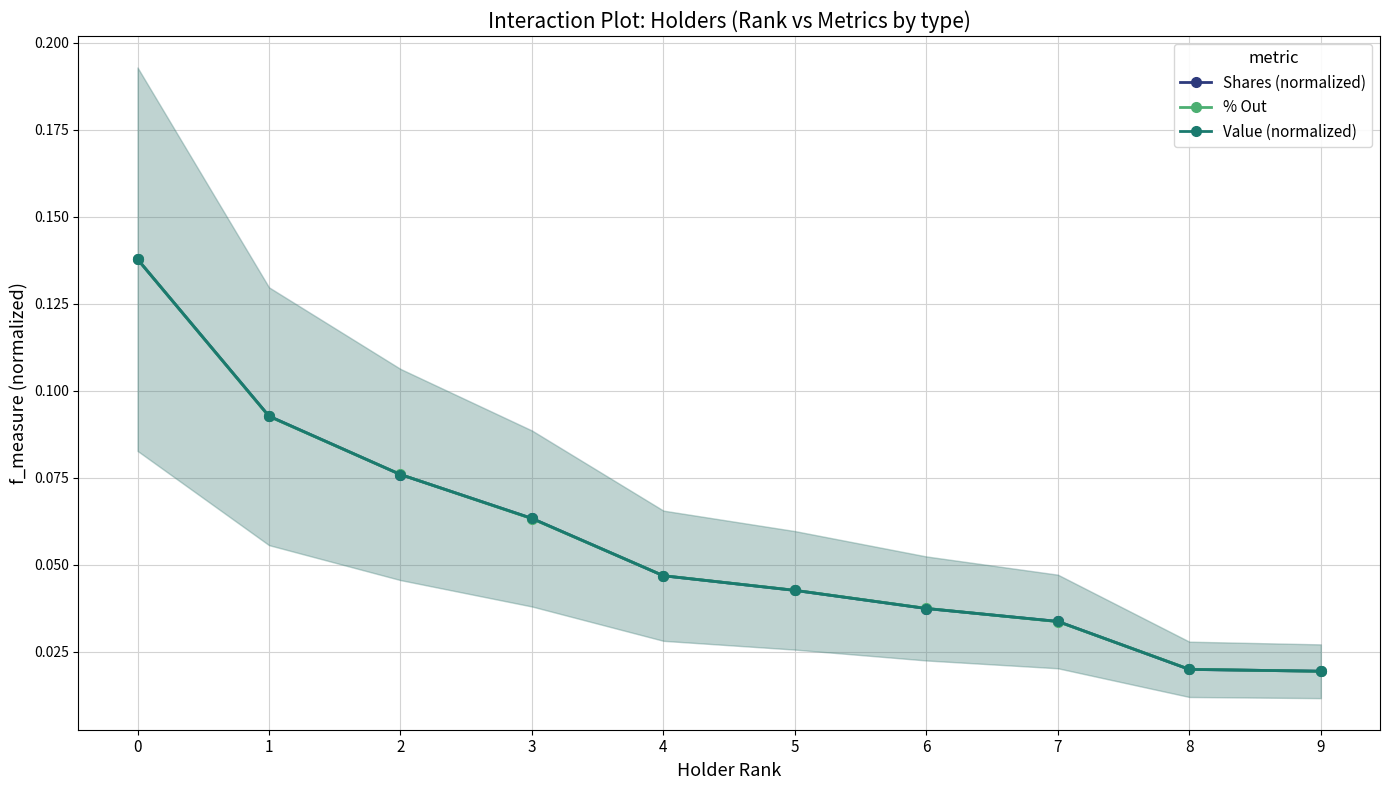

The Shares (normalized) series shows 0.1 at 1. True or false?

True